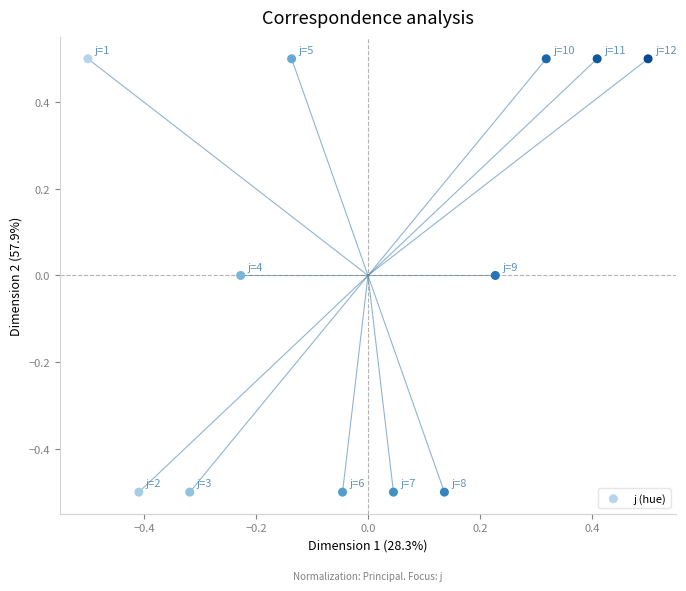

What is the range of X values (max minus min)?

1.0